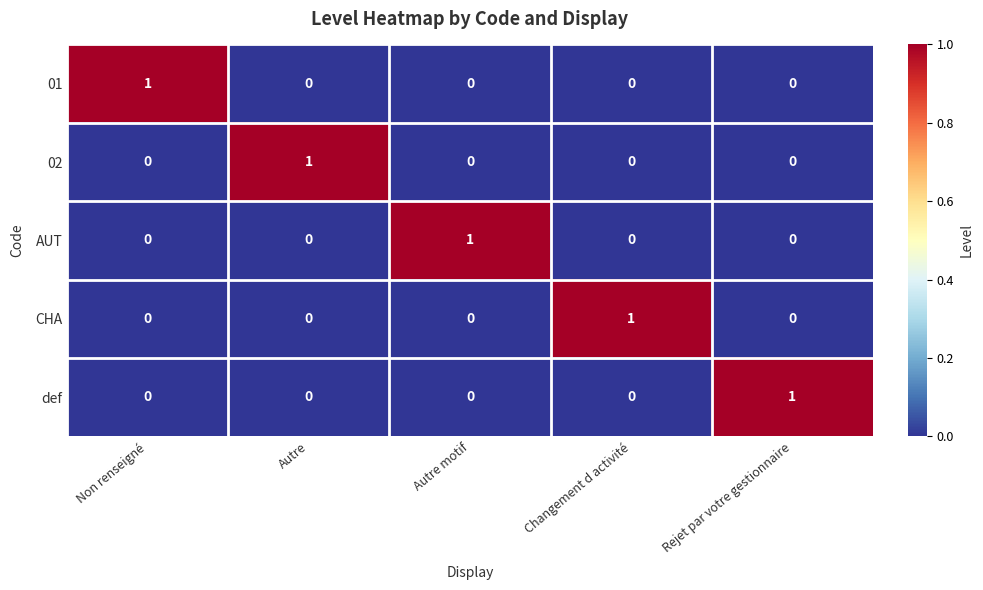

Which category has the highest value in the AUT series?

Autre motif